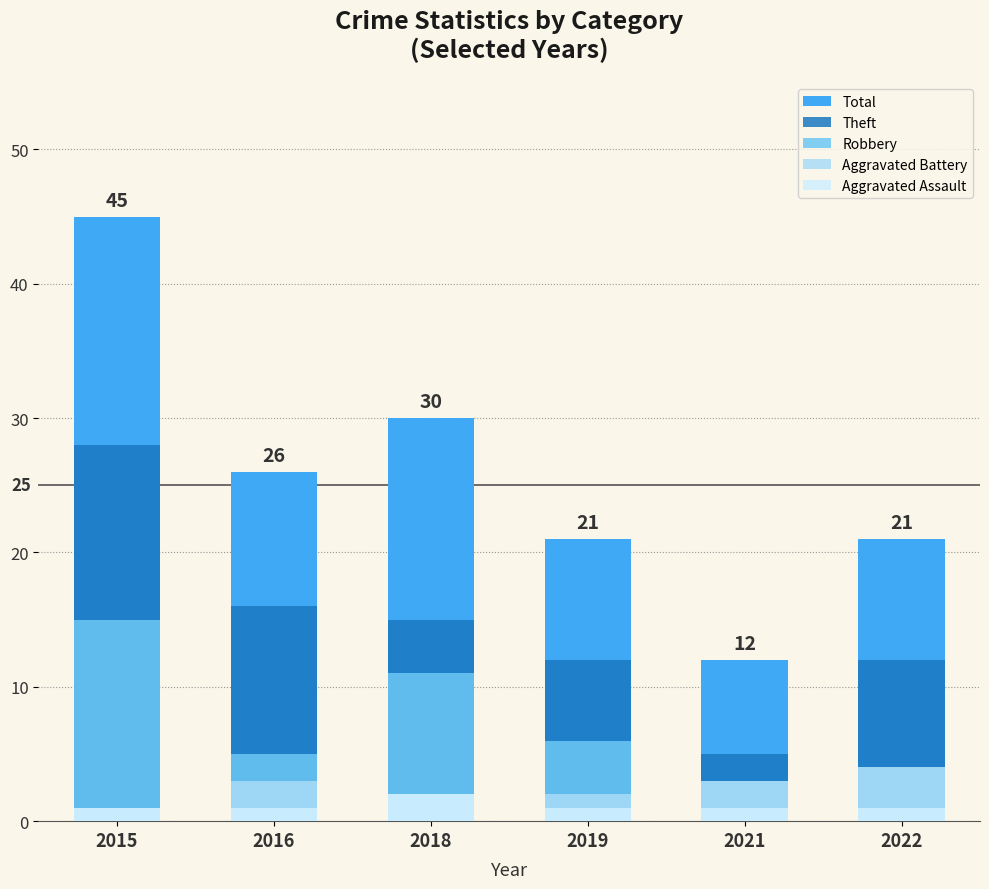

At 2021, list the series in order from smallest to largest.

Aggravated Assault, Robbery, Aggravated Battery, Theft, Total